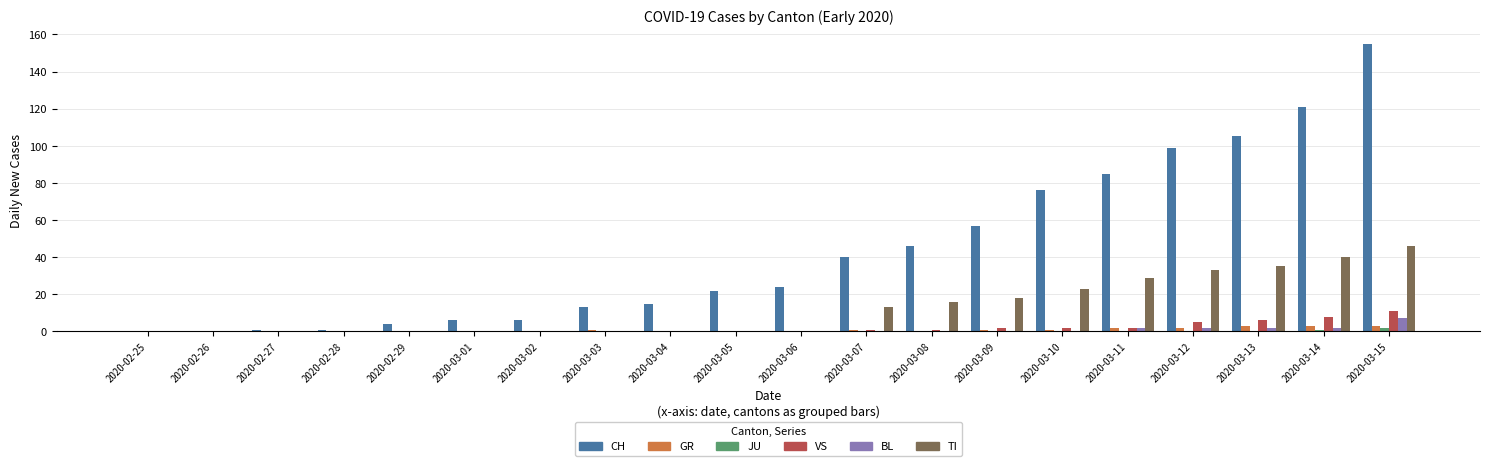

What is the sum of the TI values at 2020-03-07 and 2020-03-11?

42